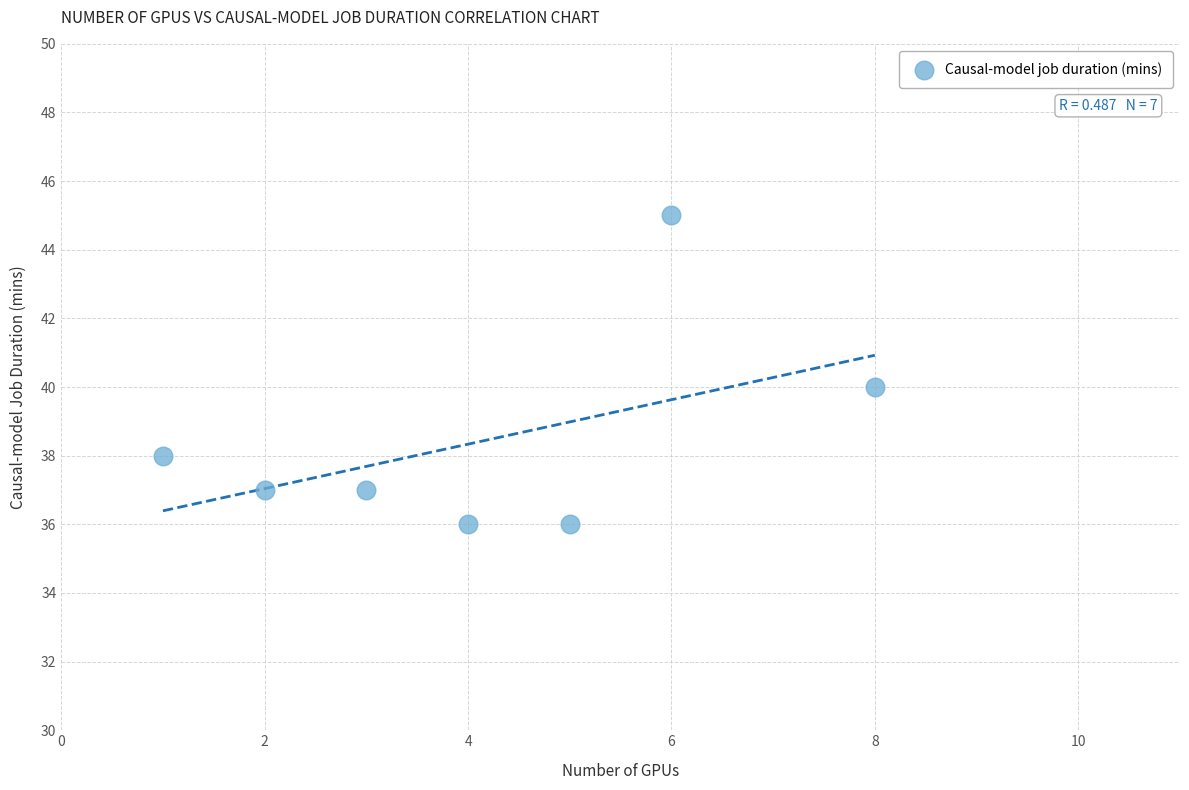

What is the range of X values (max minus min)?

7